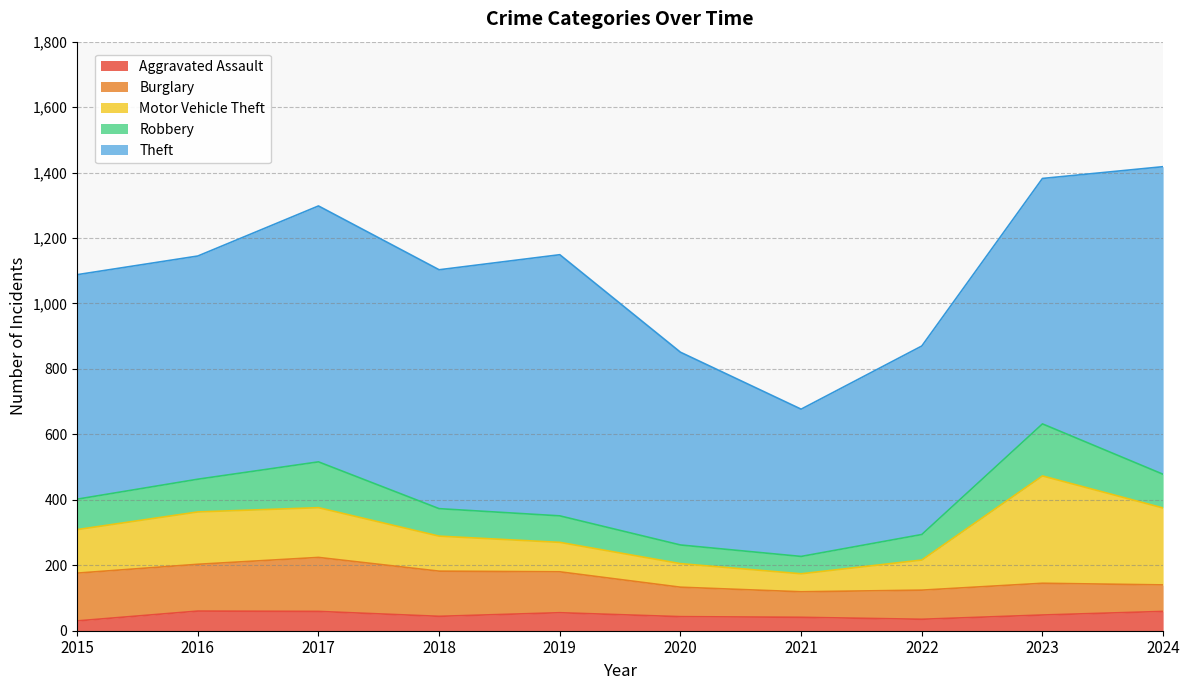

What is the smallest value displayed?

30